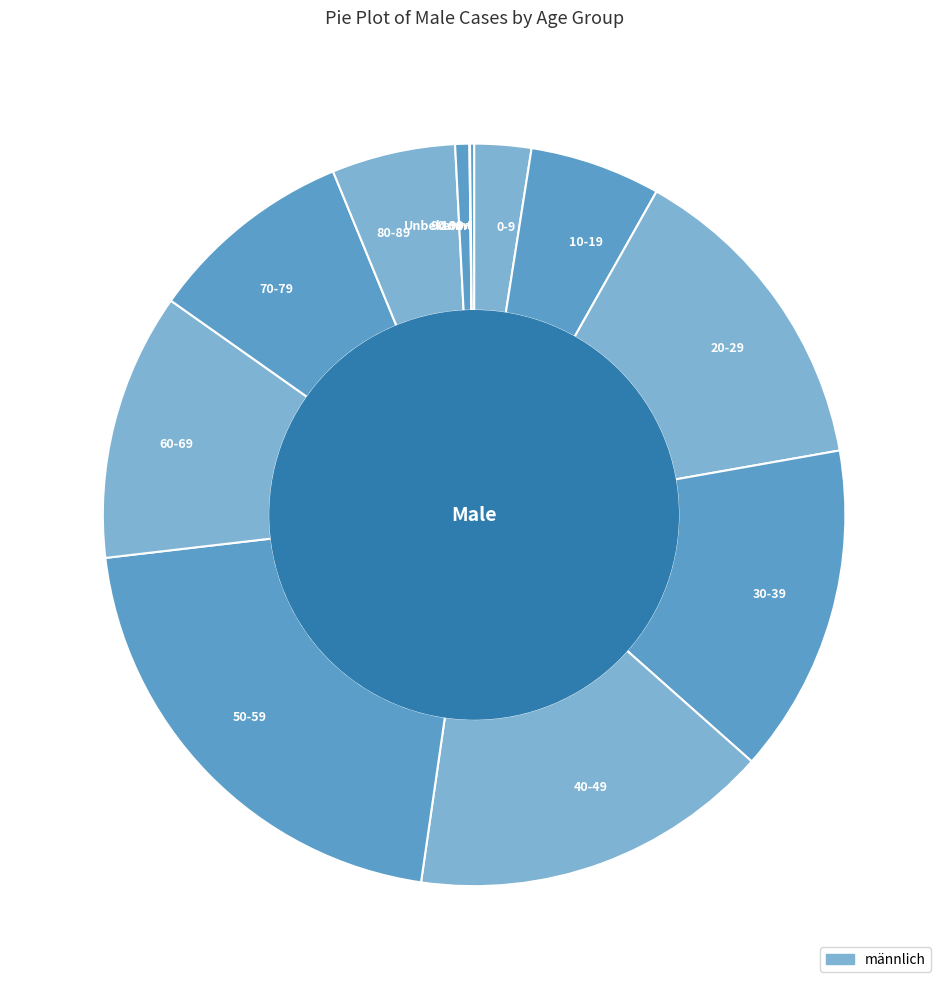

Is it true that 50-59 is 31% of the pie?

False